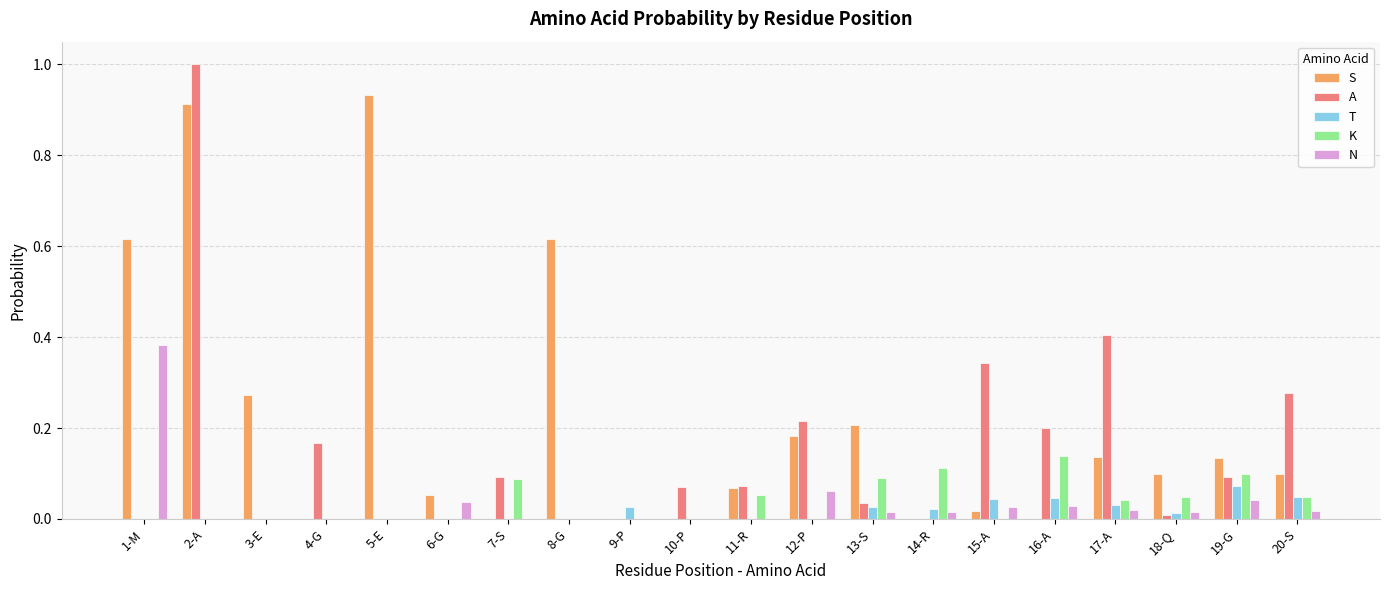

The value of K at 13-S is 0.1. True or false?

True